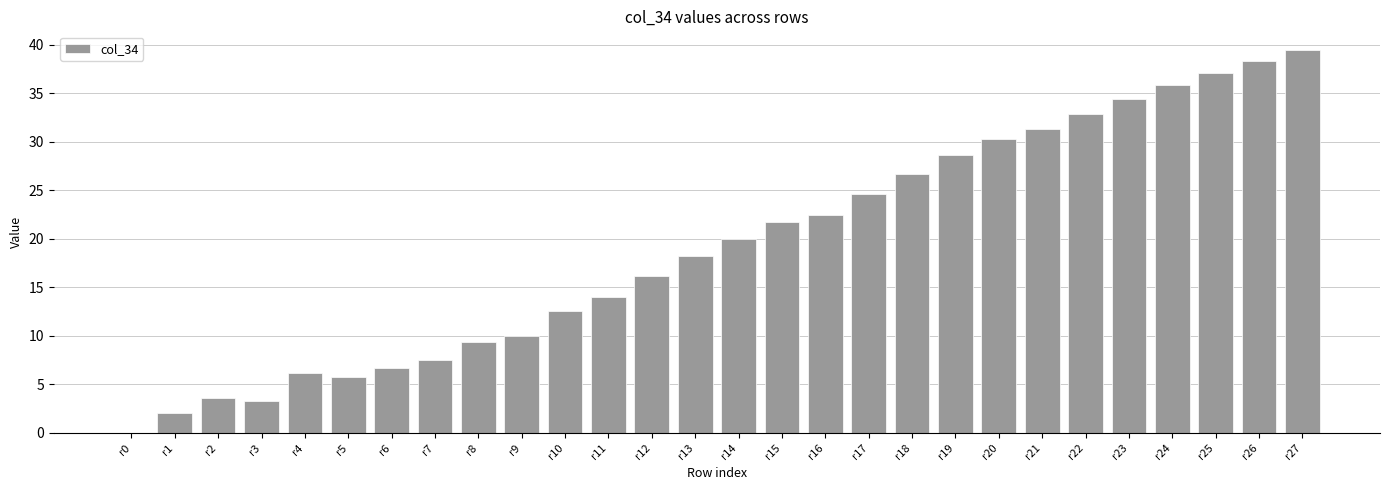

How many categories are shown in the chart?

28